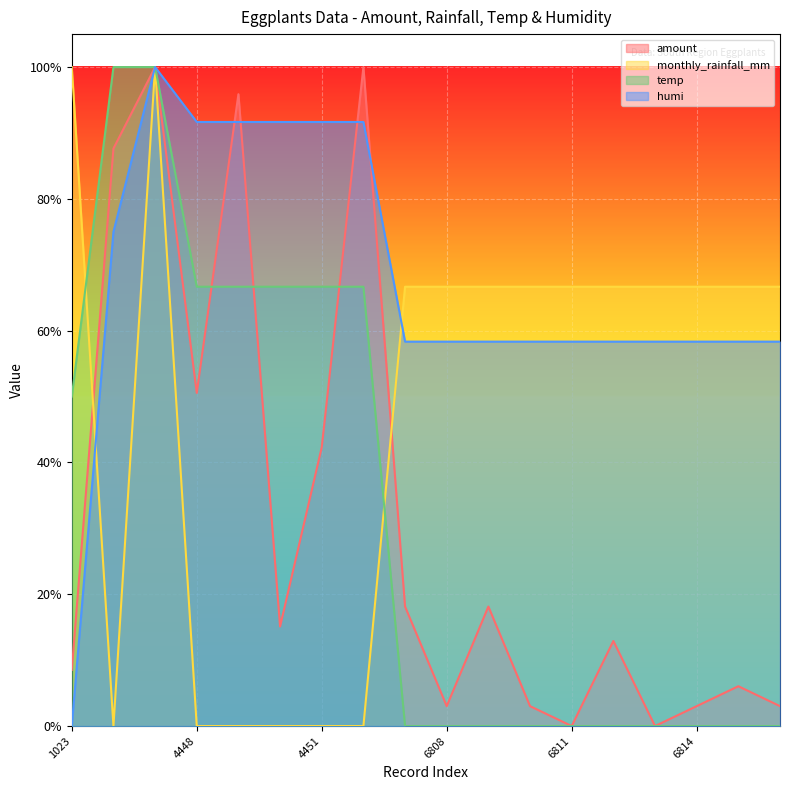

True or false: monthly_rainfall_mm has more than 1 points higher than both neighbors.

False